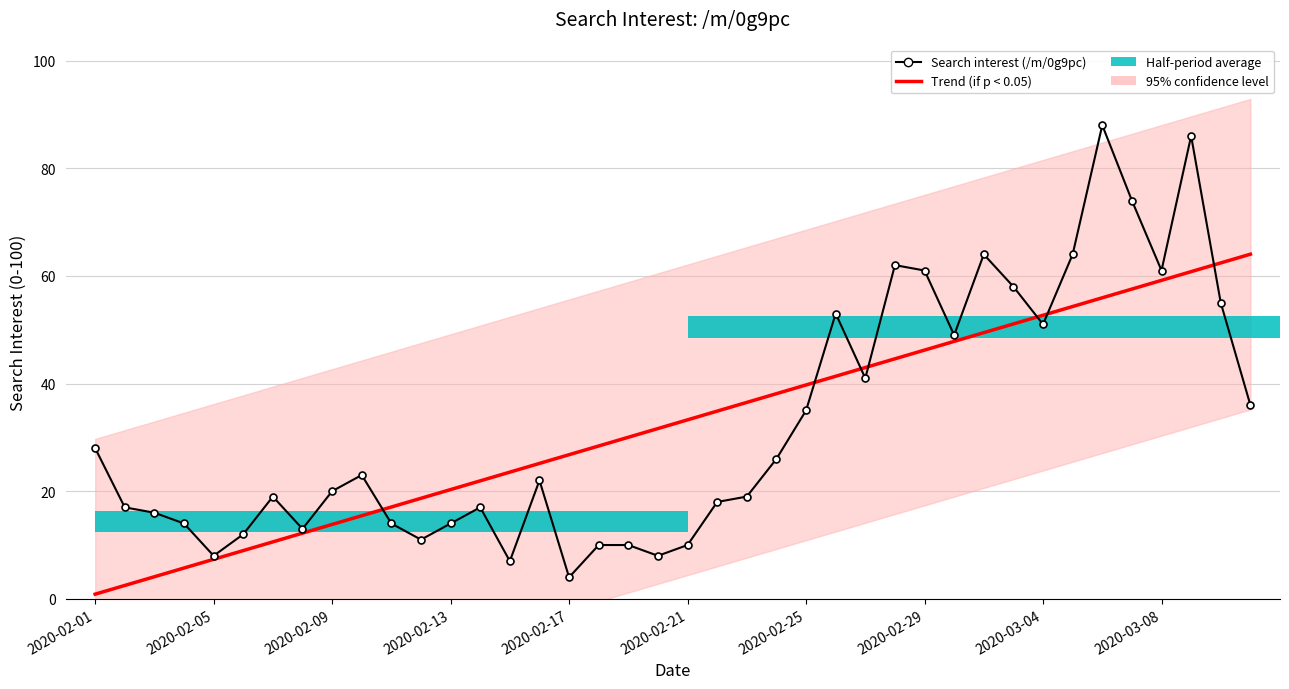

Which series has the largest total across all categories?

Search interest (/m/0g9pc)